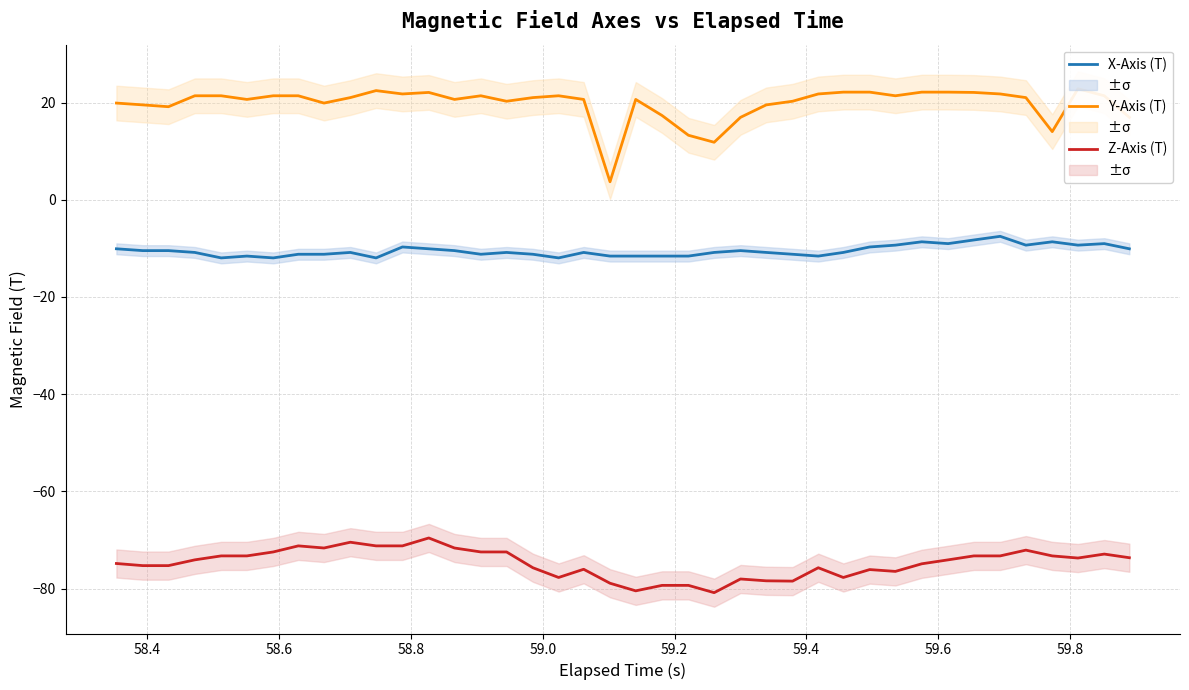

Is this an area chart (filled region under the line)?

No